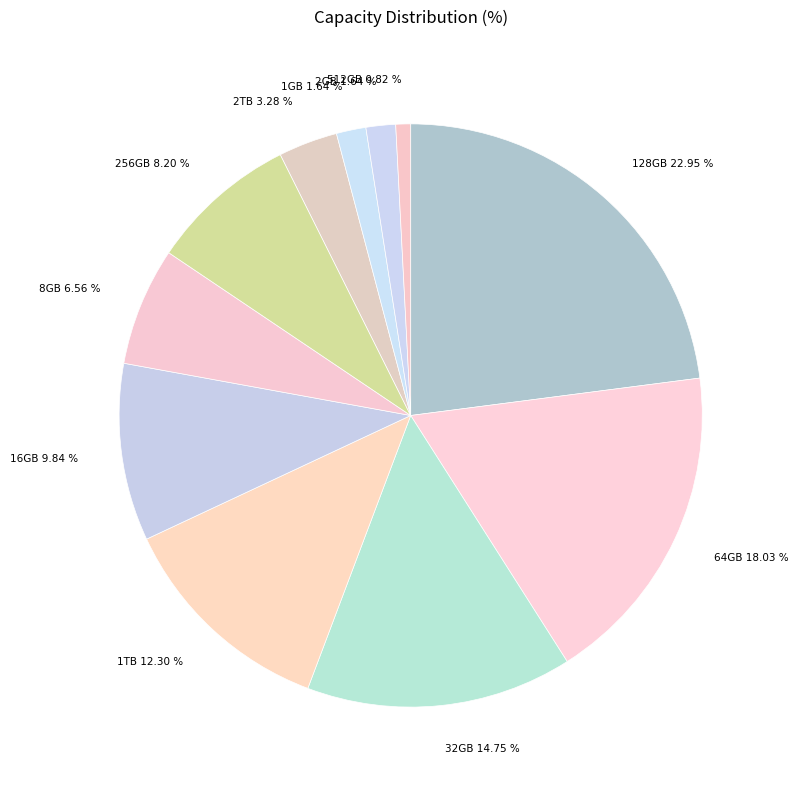

To the nearest percent, what is the difference between the largest and smallest slice percentages?

22%